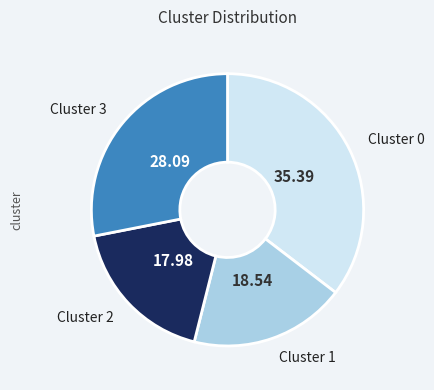

Is there any slice that represents more than half of the pie?

No